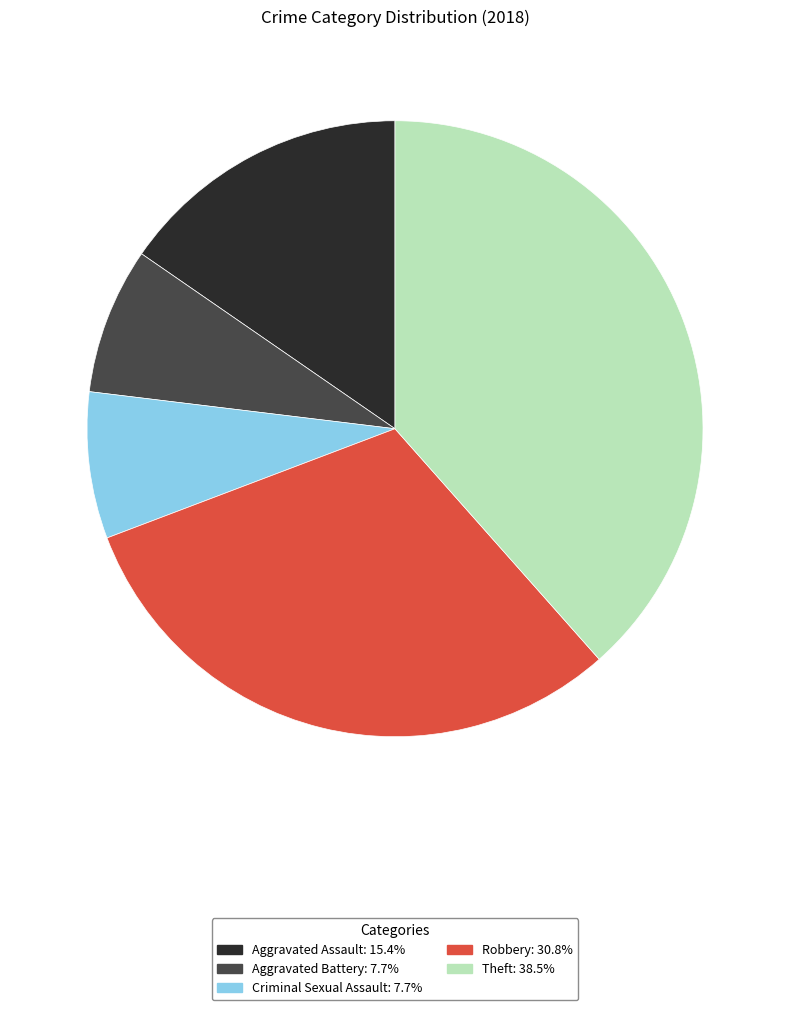

Is there a majority slice in this chart?

No